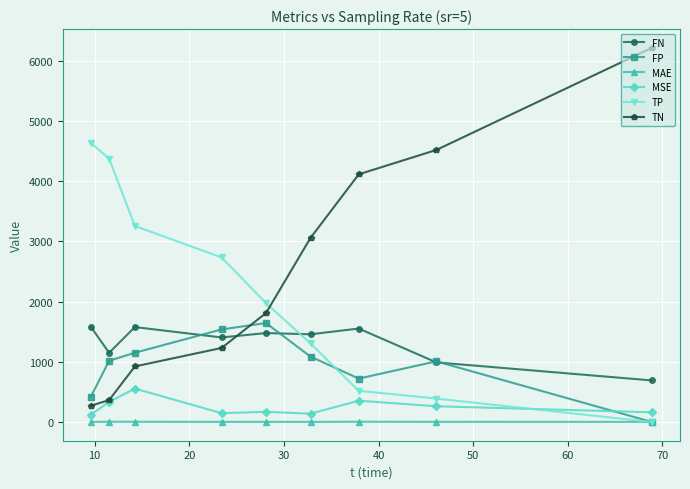

True or false: TP has more than 0 points higher than both neighbors.

False